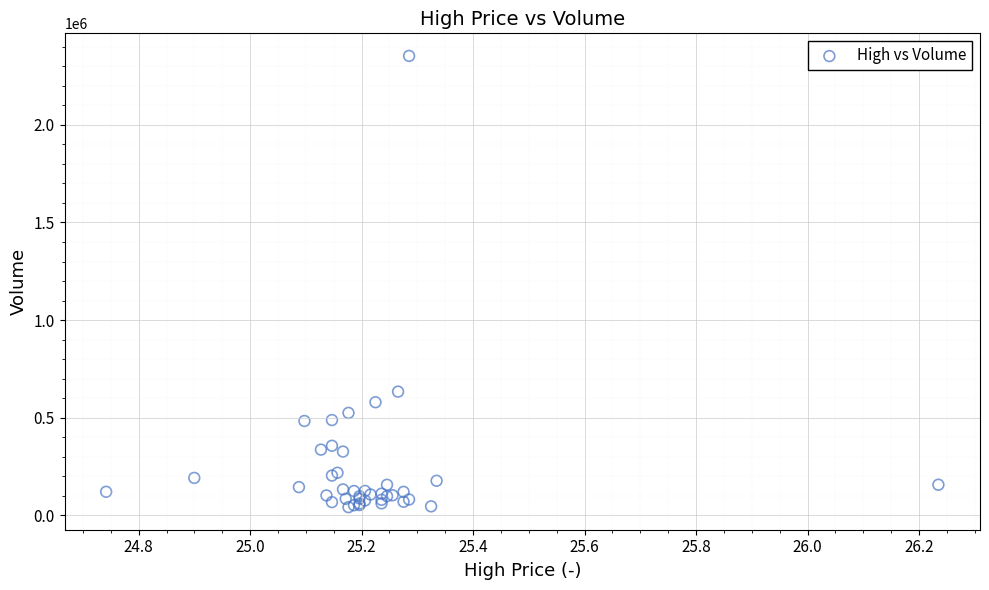

What Y value in the scatter plot is closest to 1197500?

633400